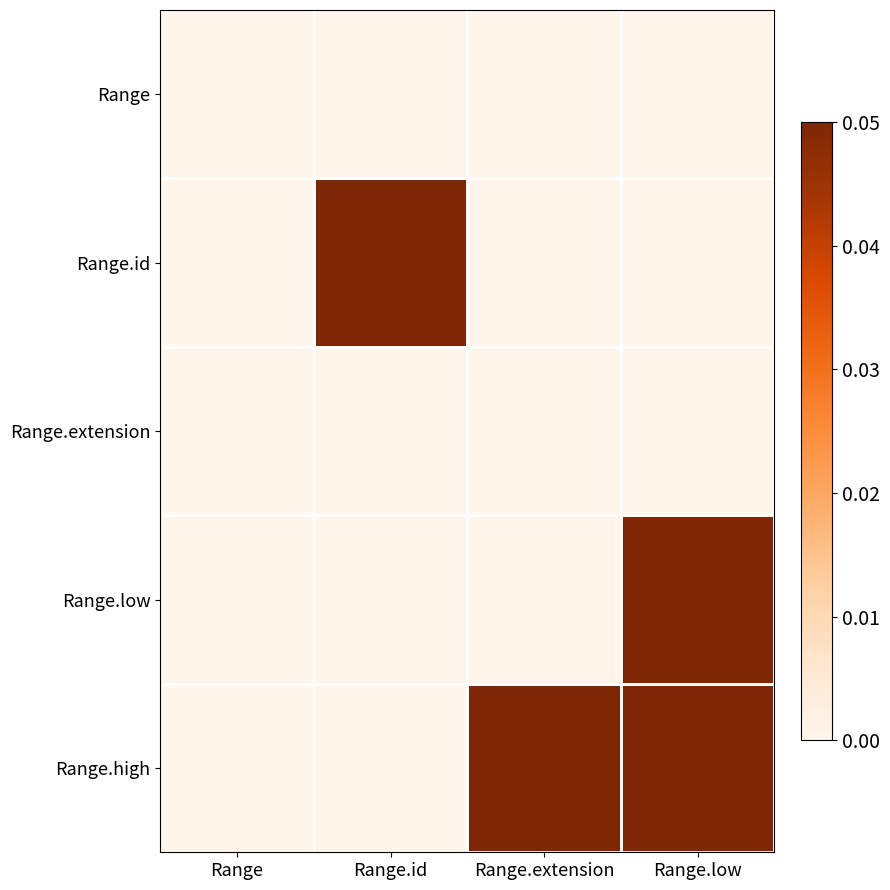

List the labels in order of Range.high value, largest first.

Range.extension, Range.low, Range, Range.id